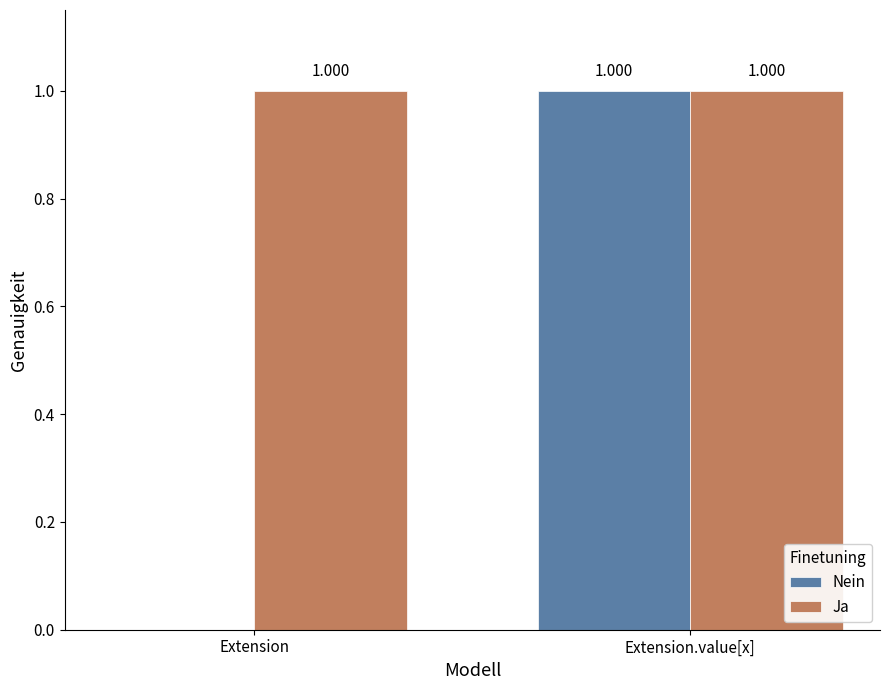

At which label does Nein reach its peak?

Extension.value[x]